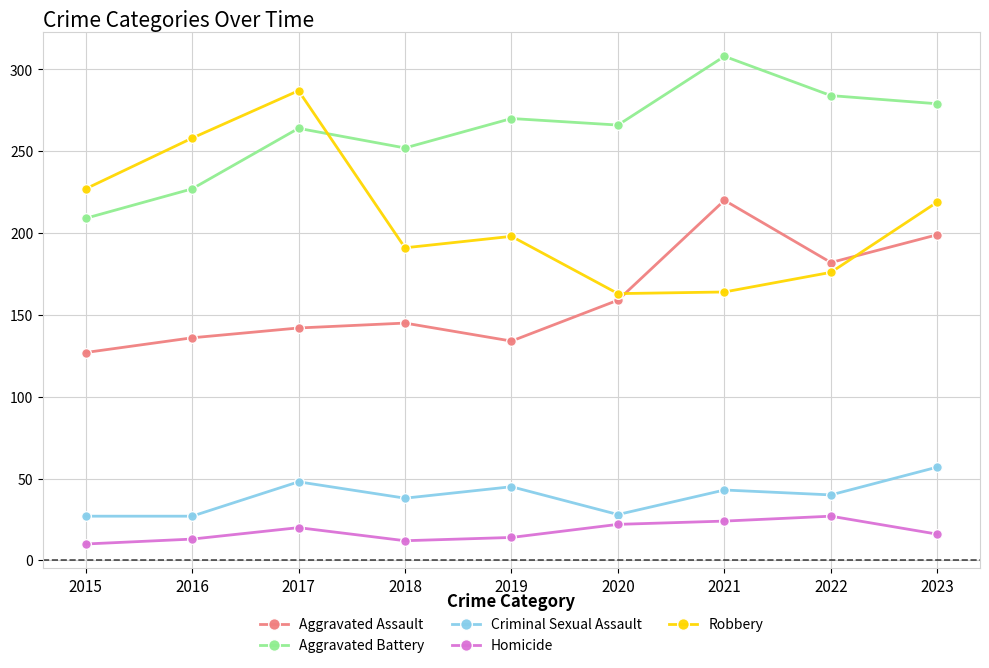

How many distinct data groups are displayed?

5